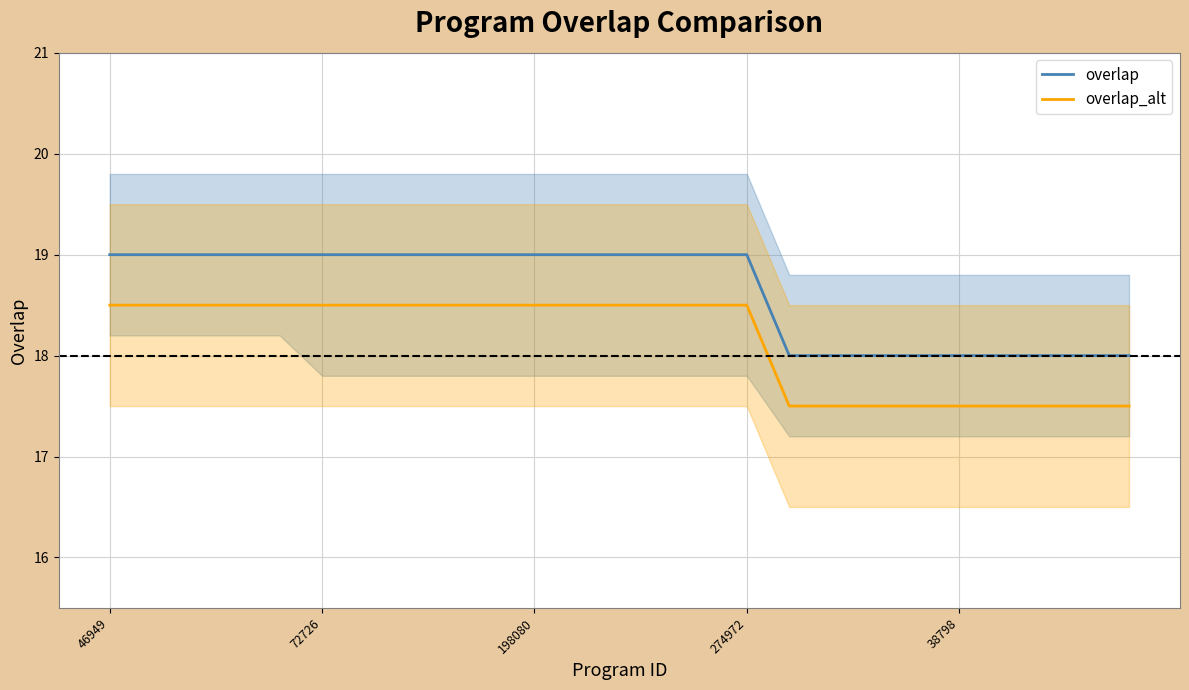

Which series has the largest range (max minus min)?

overlap